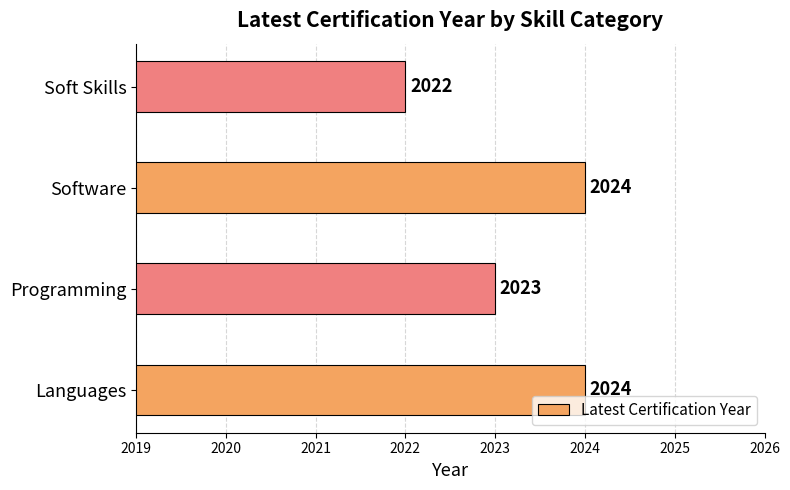

Count the values in the range 2023 to 2024.

3